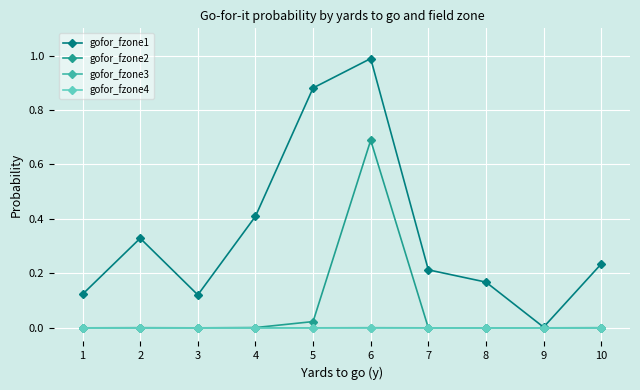

What are all the series names shown in the legend?

gofor_fzone1, gofor_fzone2, gofor_fzone3, gofor_fzone4